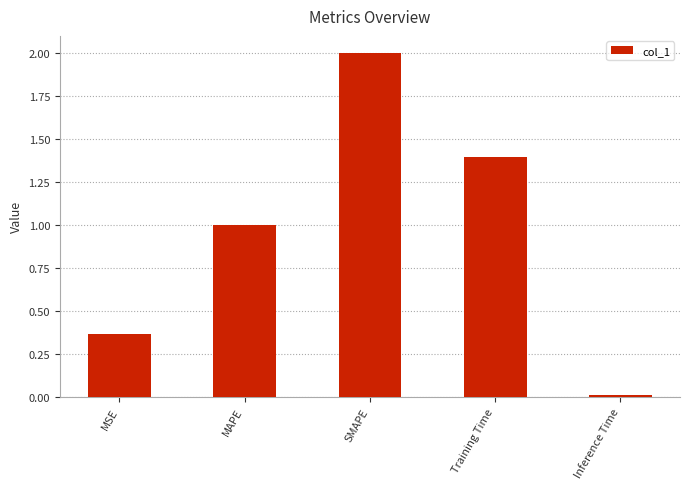

List the labels in order of value, smallest first.

Inference Time, MSE, MAPE, Training Time, SMAPE